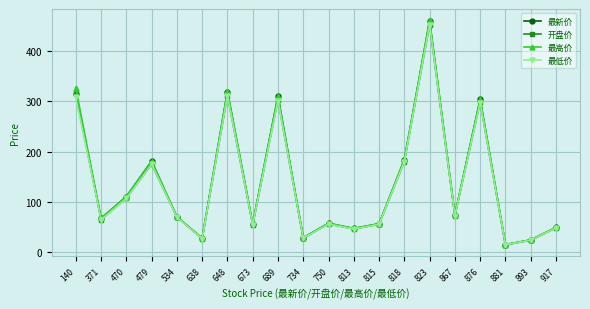

What is the highest value of the 最高价 series?

460.3